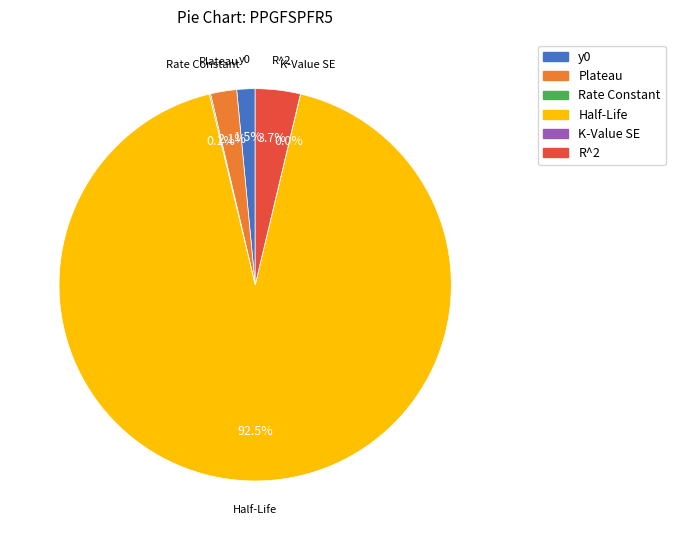

To the nearest percent, what percentage of the pie is Plateau?

2%